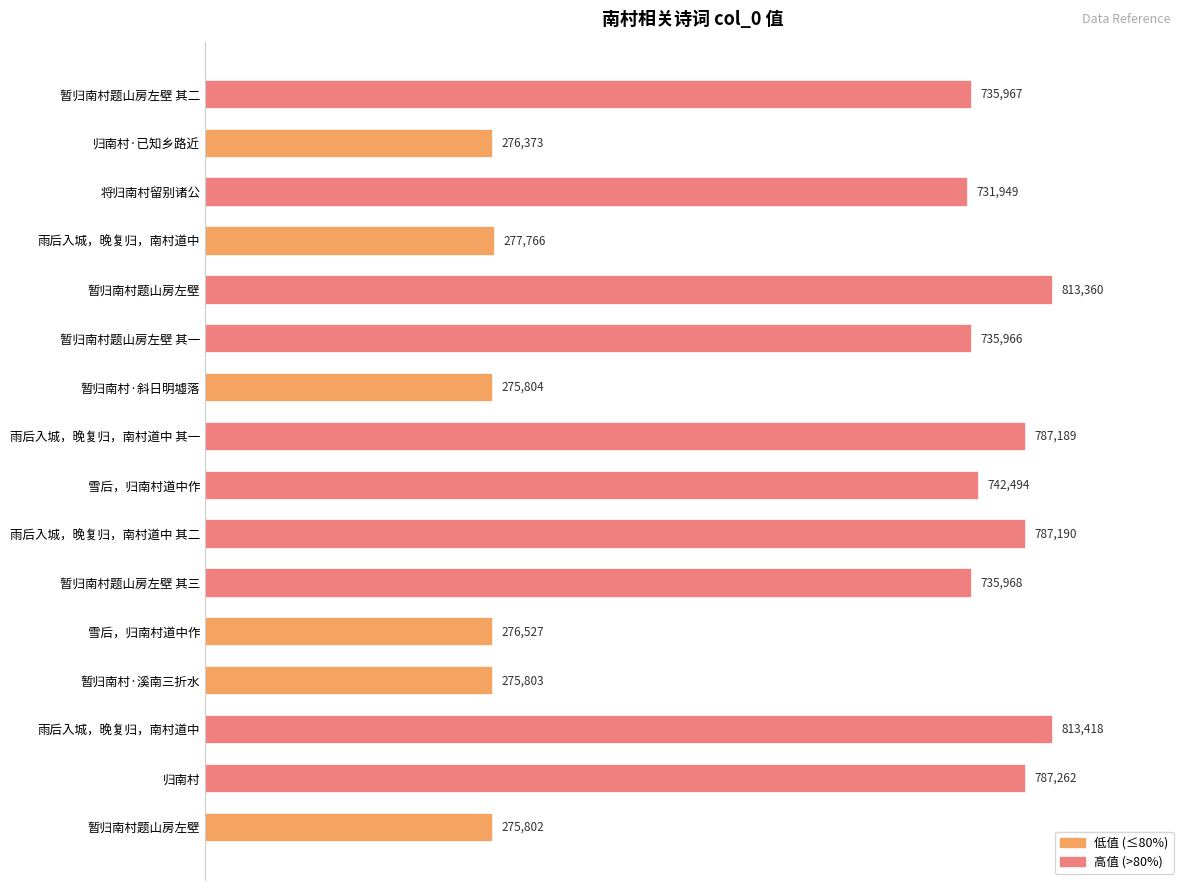

How many distinct data groups are displayed?

1